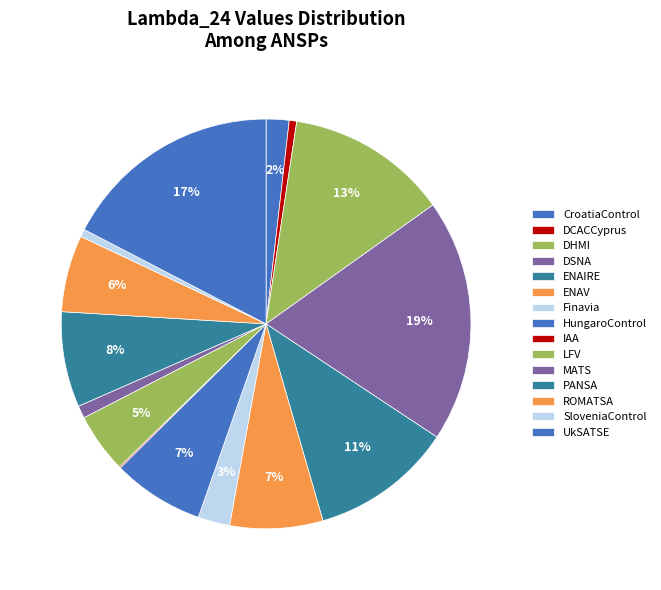

Does LFV account for over 50% of the chart?

No